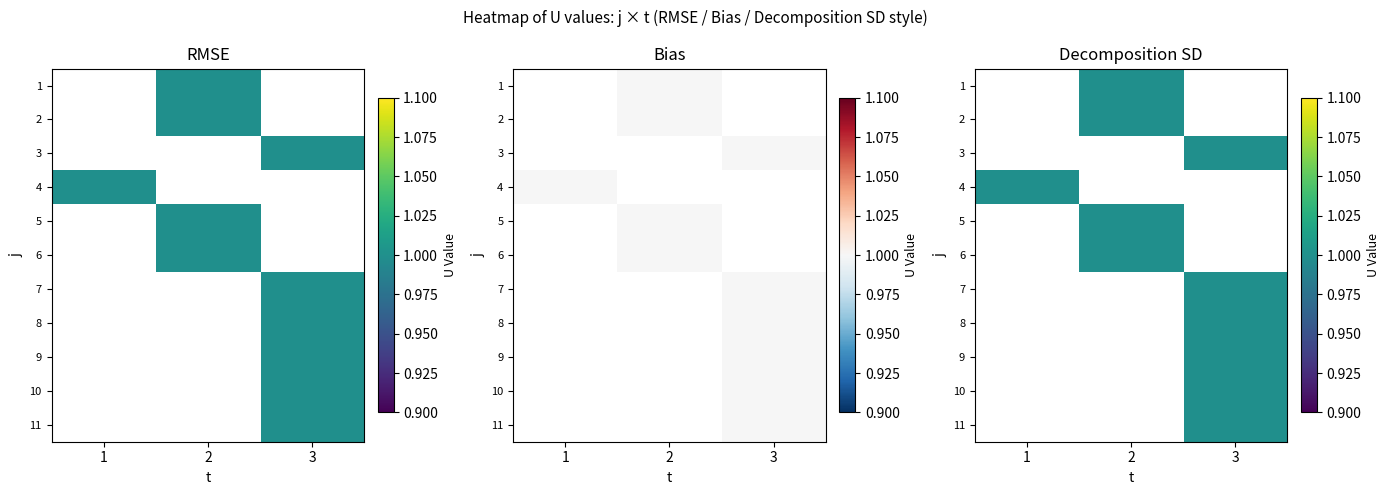

How many values in 4 are above zero?

1